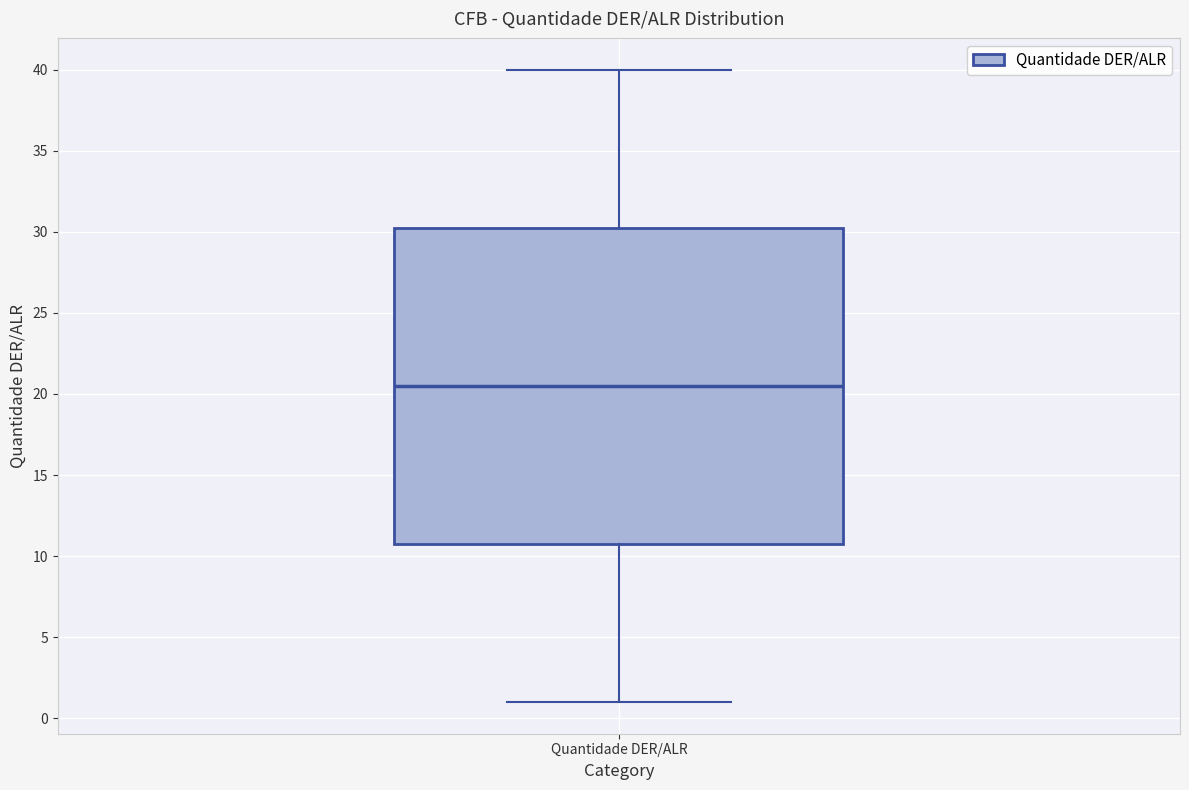

Transcribe this box plot: give where the median line is, the range the box spans, and where the two whiskers end, as read against the y-axis. The values are not printed on the chart, so give them approximately, as read against the axis.

median 20.5, box 11.0 to 30.5, whiskers 1.0 to 40.0